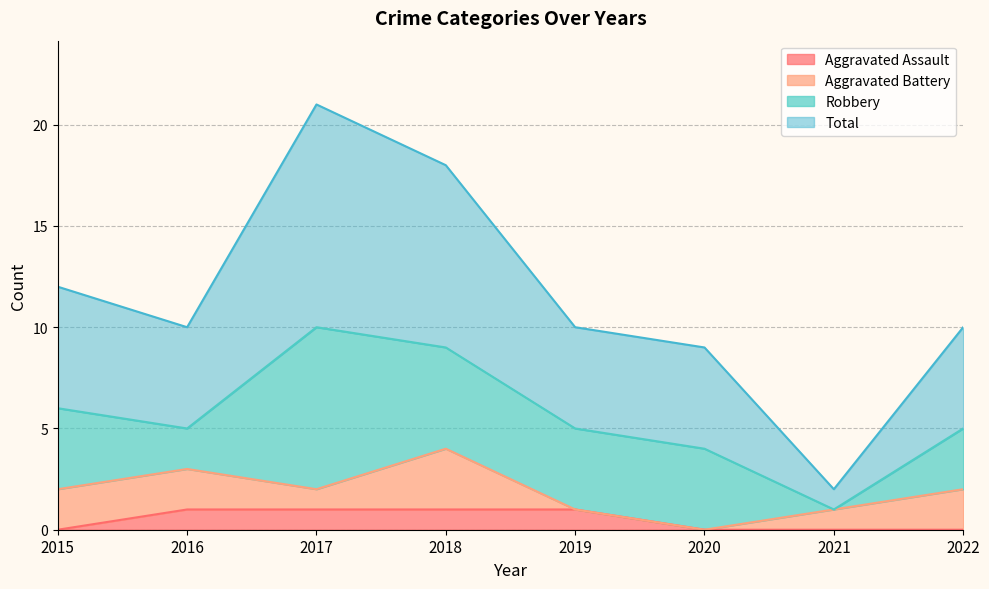

What value does the Aggravated Assault series have at 2019?

1